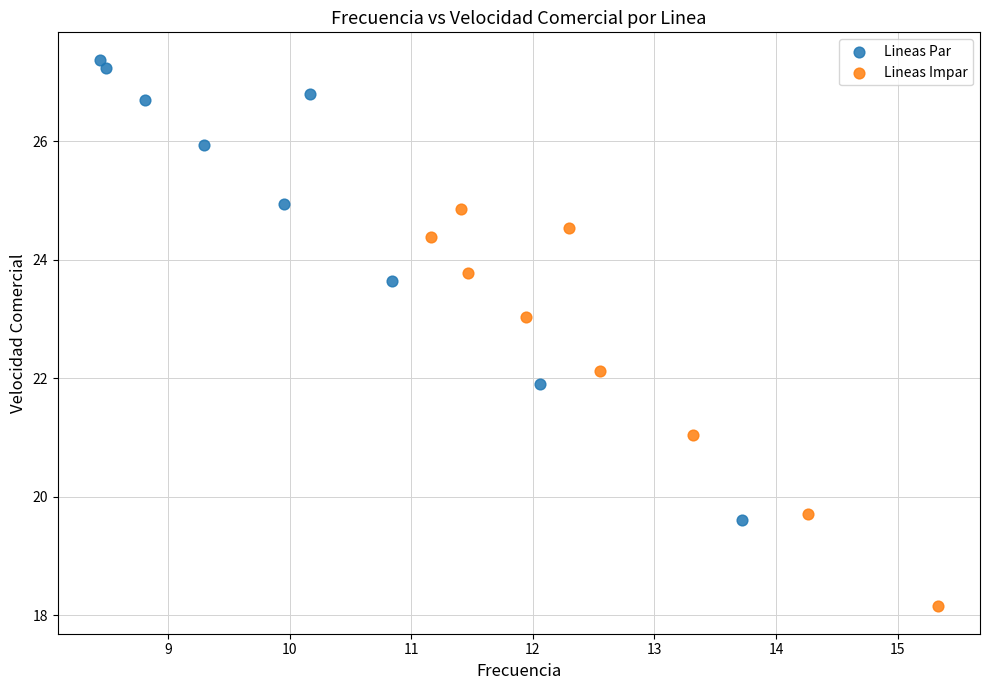

What are all the series names shown in the legend?

Lineas Par, Lineas Impar